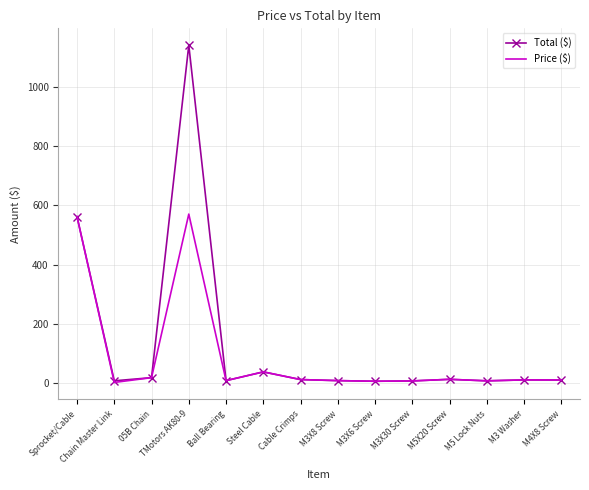

True or false: Total ($) has more than 0 interior local peaks.

True